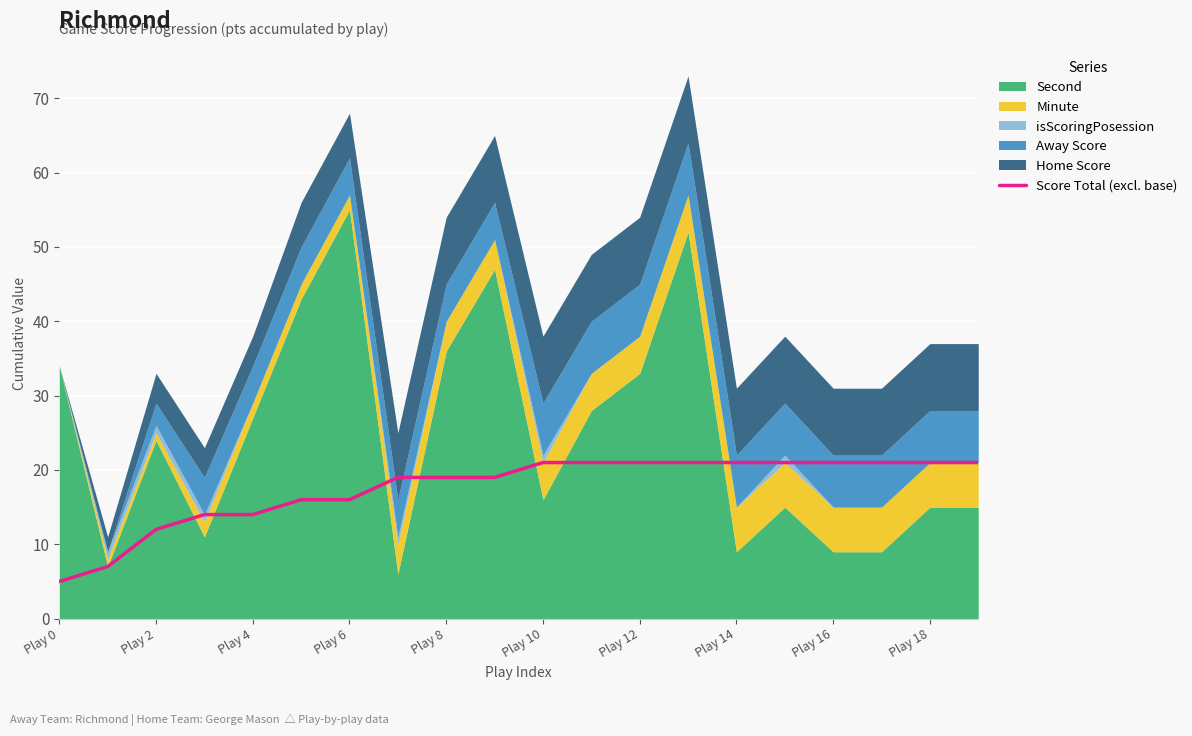

Reading right to left, transcribe all the data shown in this chart.

21	21	21	21	21	21	21	21	21	21	19	19	19	16	16	14	14	12	7	5